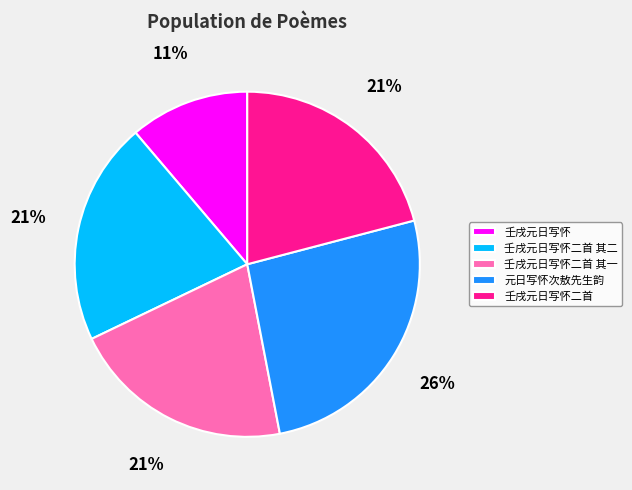

Which category has the biggest portion of the pie?

元日写怀次敖先生韵